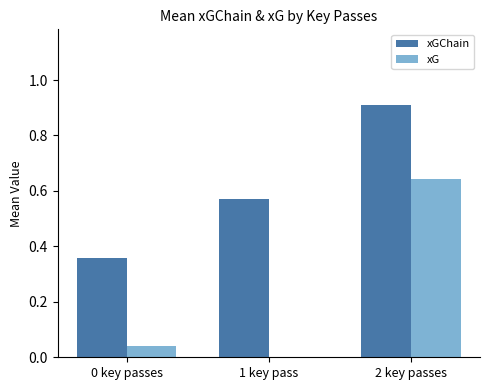

True or false: xG has a value of 0.2 at 2 key passes.

False